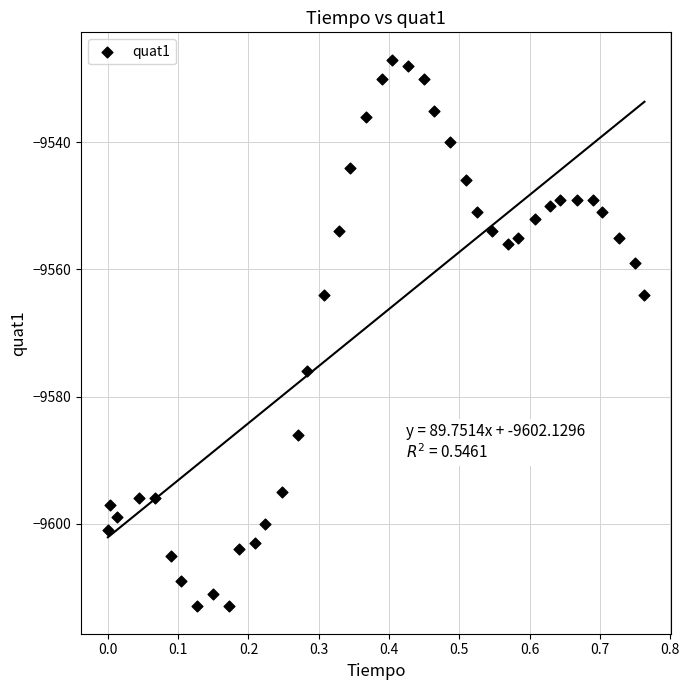

What is the range of Y values (max minus min)?

86